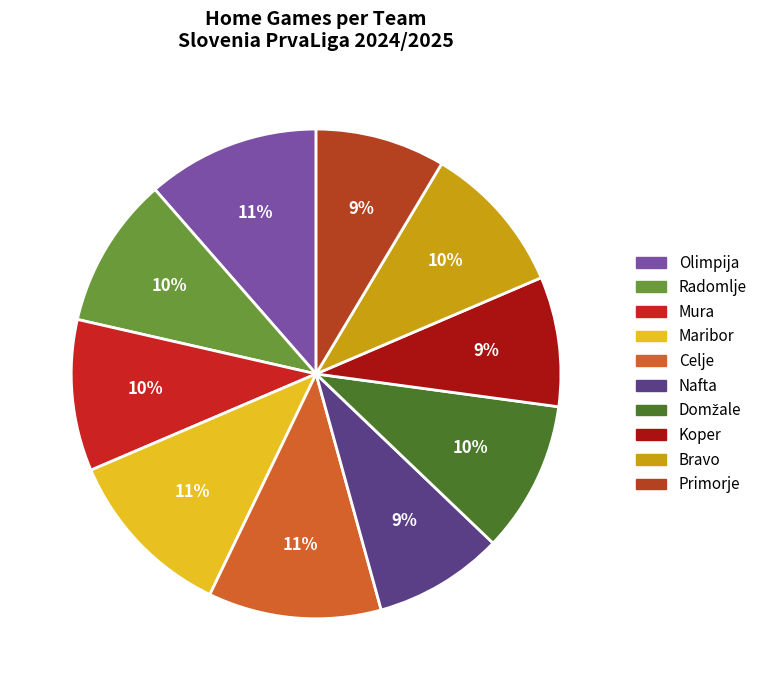

What percentage is the Olimpija slice, to the nearest percent?

11%